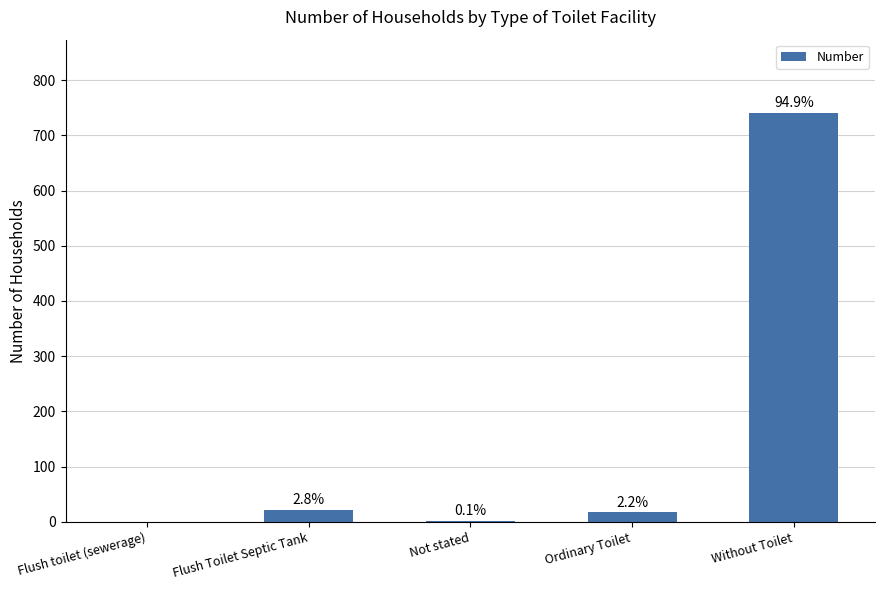

The value at Flush toilet (sewerage) is 404. True or false?

False